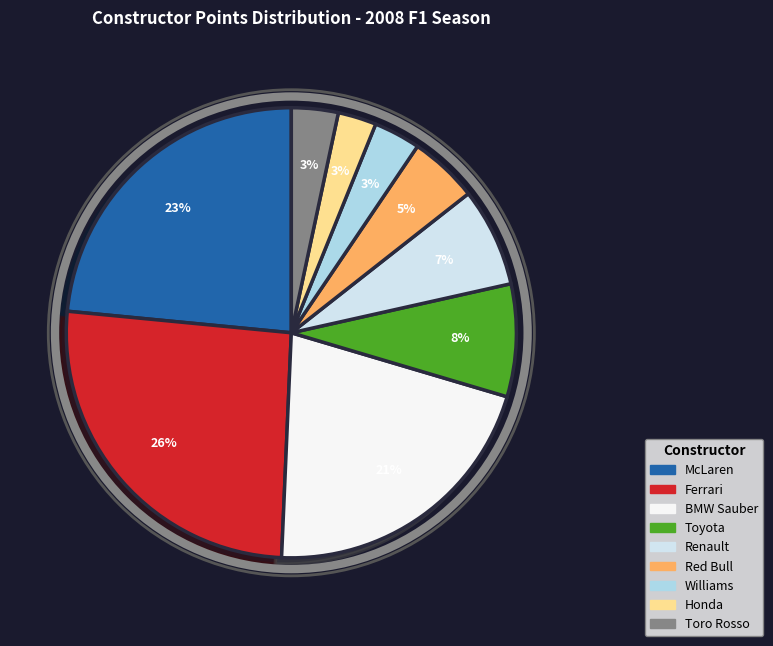

Is there any slice that represents more than half of the pie?

No